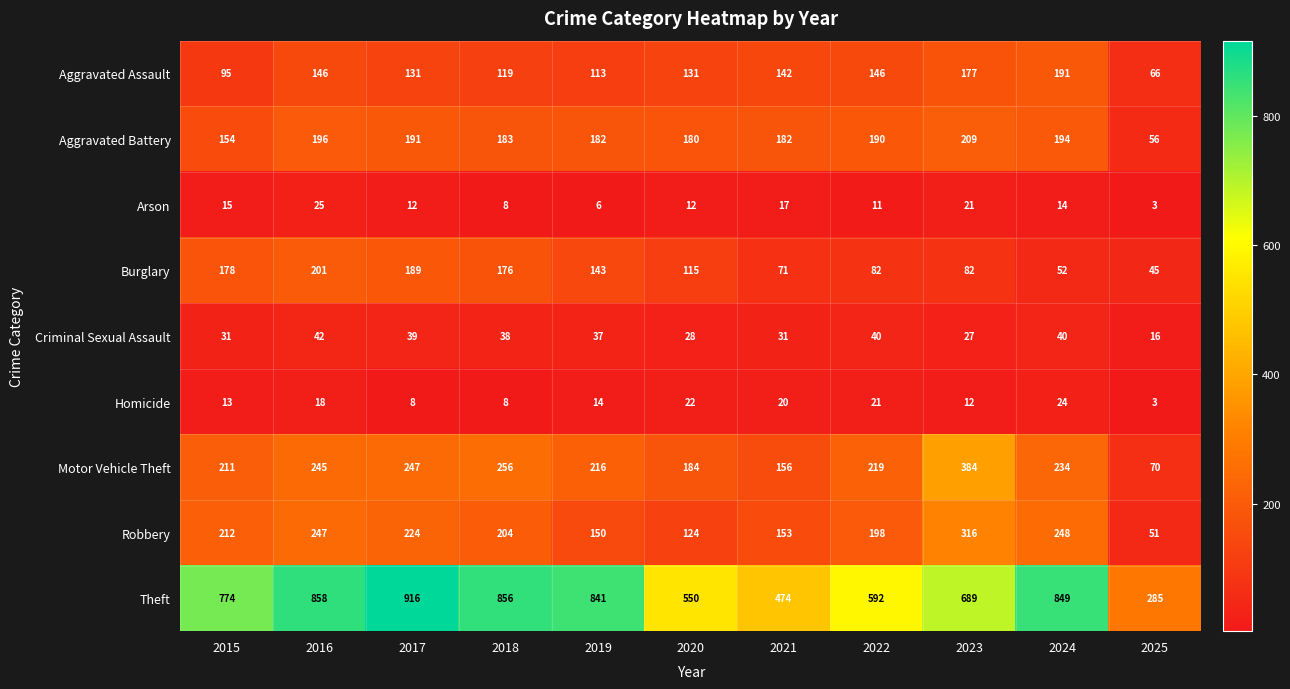

Which series has the largest range (max minus min)?

Theft